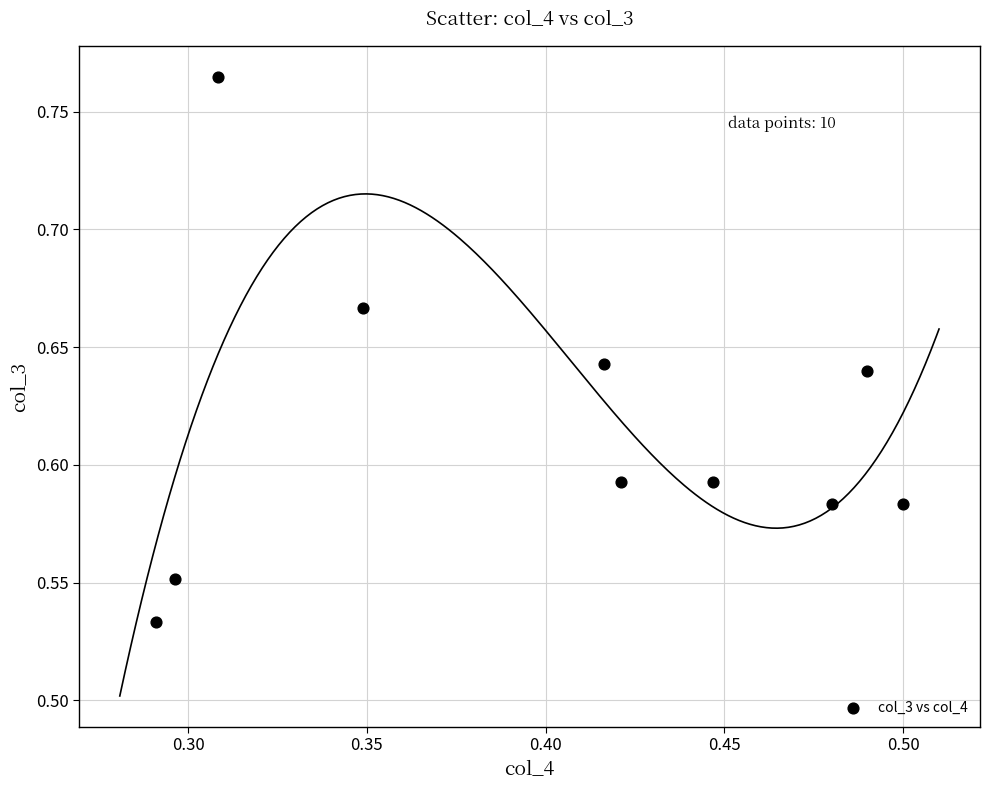

What is the average X value?

0.4